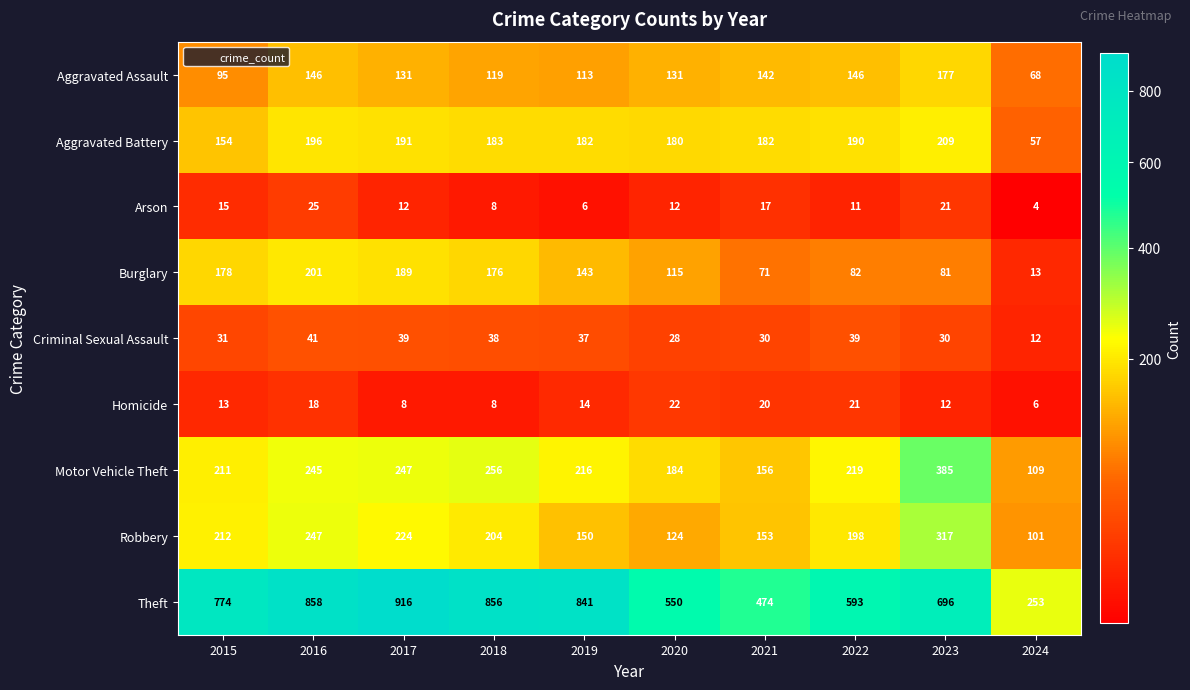

List the series in order of their peak value, highest first.

Theft, Motor Vehicle Theft, Robbery, Aggravated Battery, Burglary, Aggravated Assault, Criminal Sexual Assault, Arson, Homicide